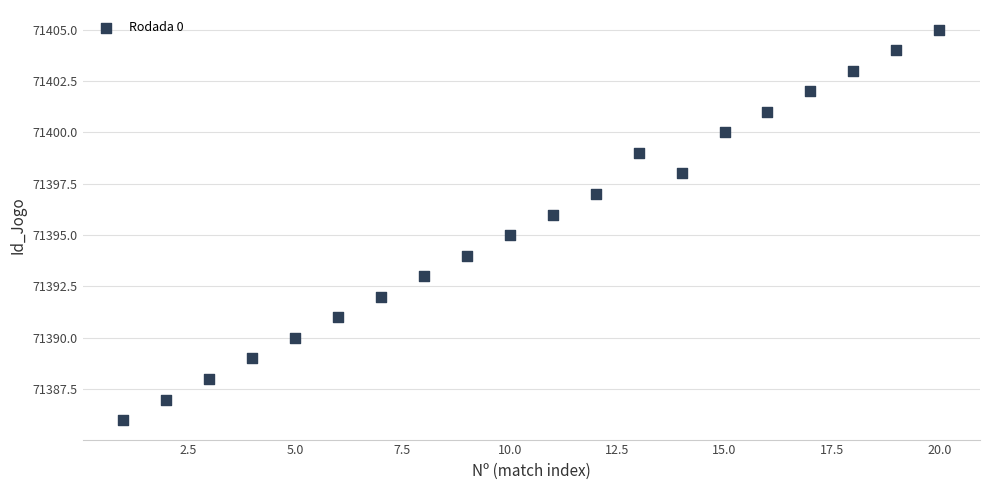

What is the range of X values (max minus min)?

19